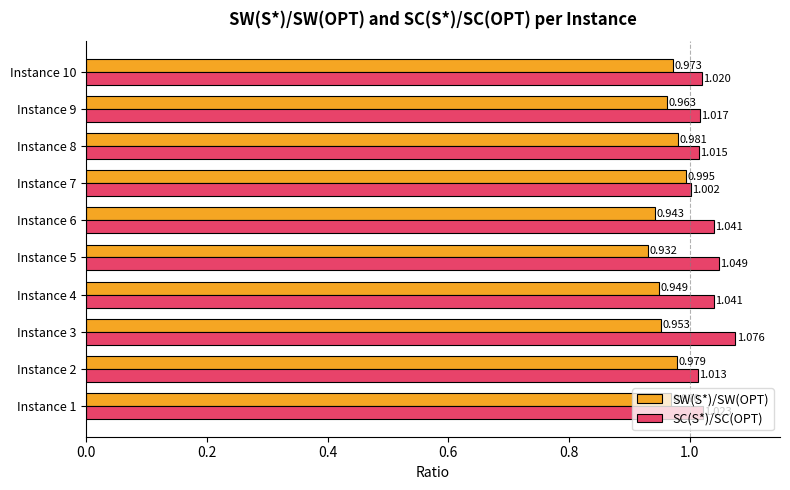

List the series in order of their overall mean, lowest first.

SW(S*)/SW(OPT), SC(S*)/SC(OPT)